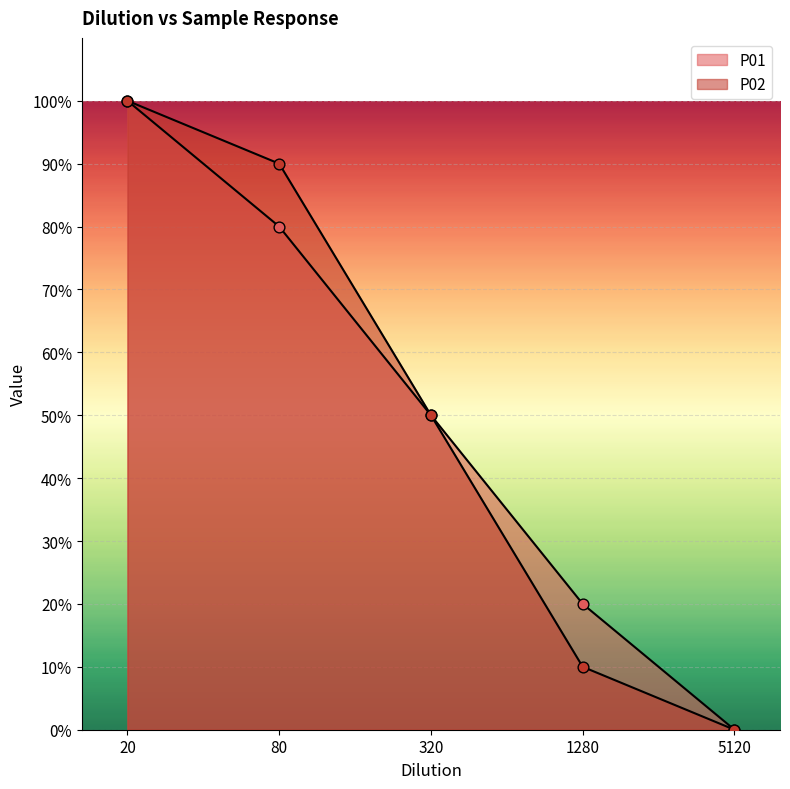

Which series reaches the minimum Y coordinate?

P01